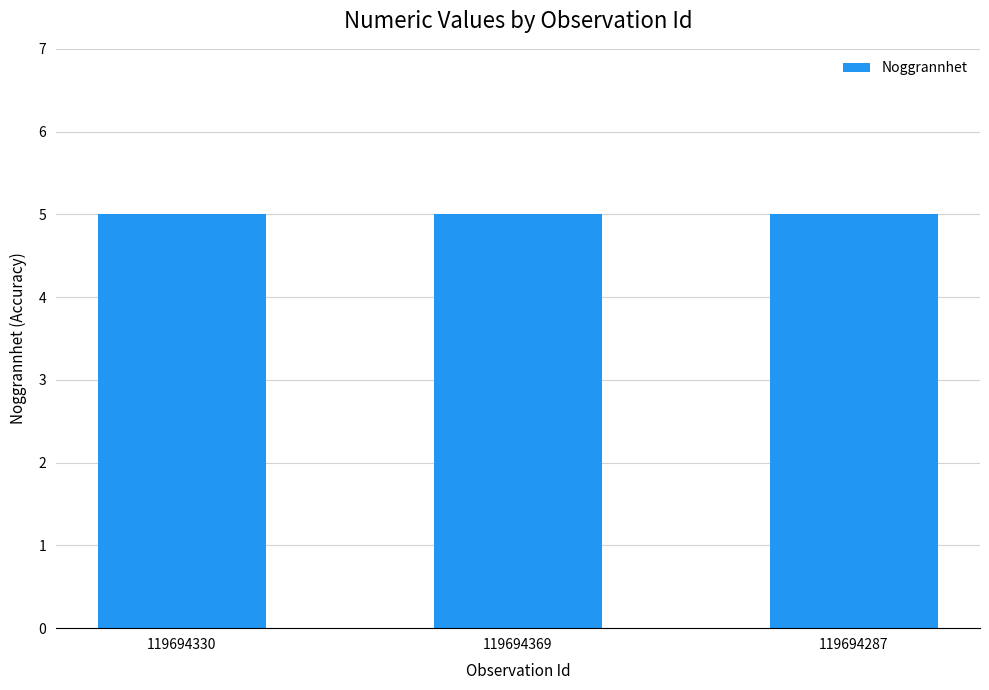

How many groups of bars are there?

3